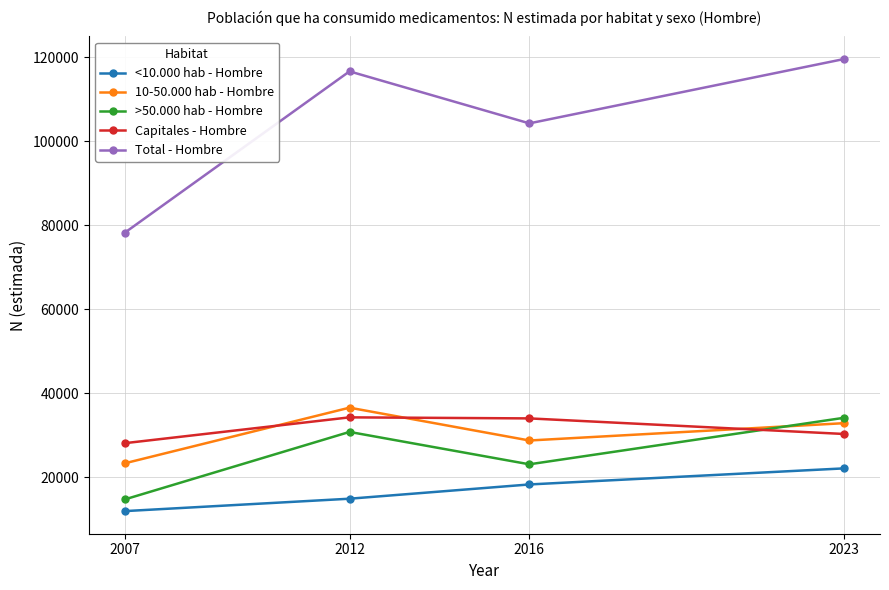

How many lines are shown in the chart?

5